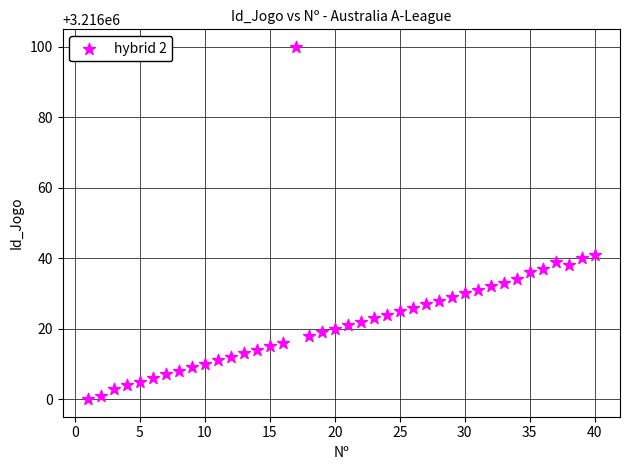

What is the range of Y values (max minus min)?

100